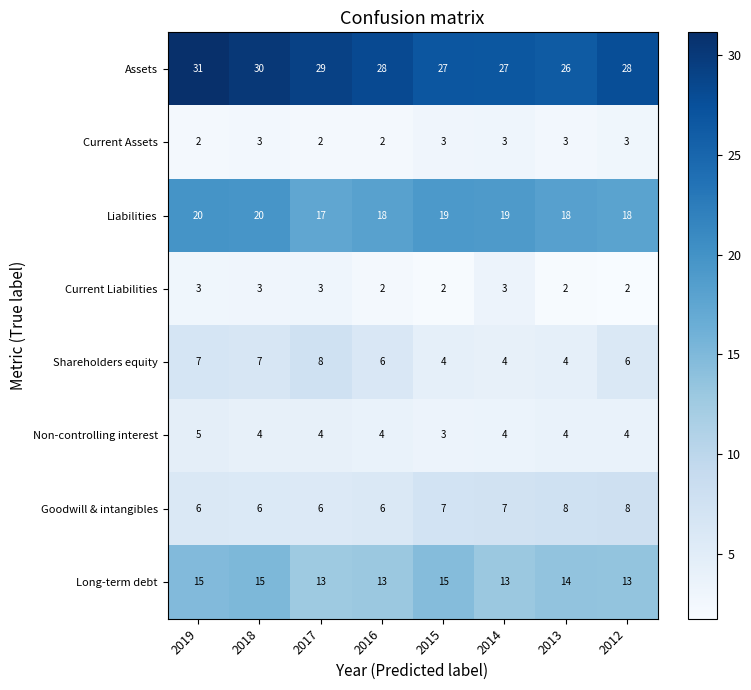

What is the total value across all series at 2018?

88